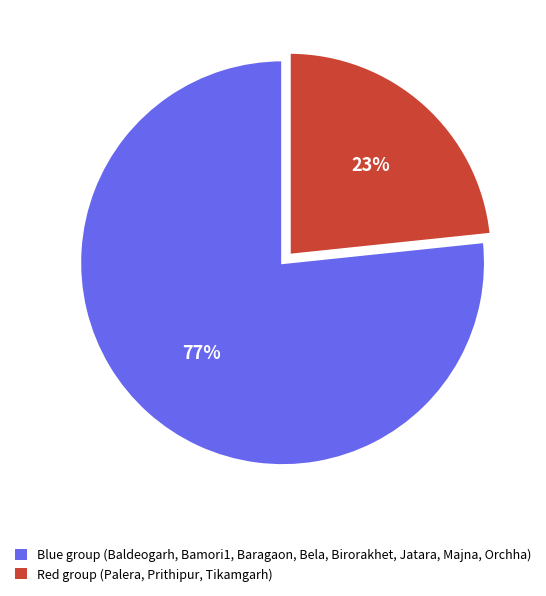

To the nearest percent, what is the average slice percentage?

50%